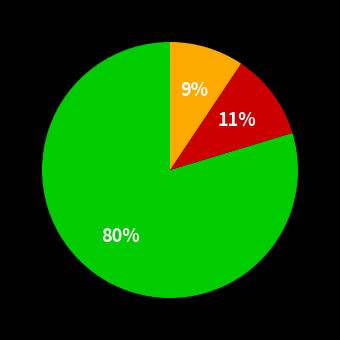

To the nearest percent, what is the average slice percentage?

33%